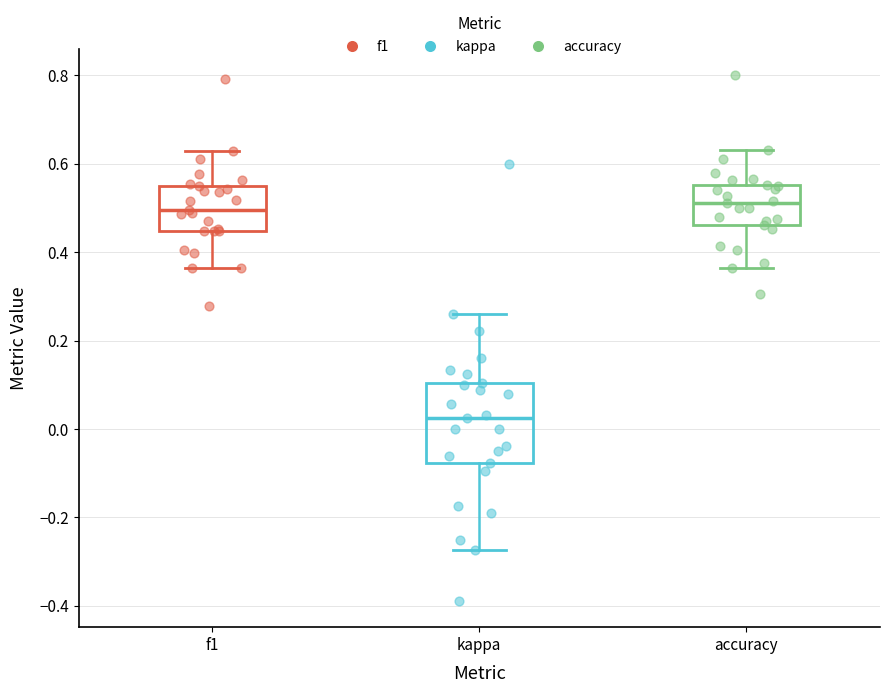

Where does the median line of the box for accuracy sit on the y-axis? The values are not printed on the chart, so give them approximately, as read against the axis.

0.52